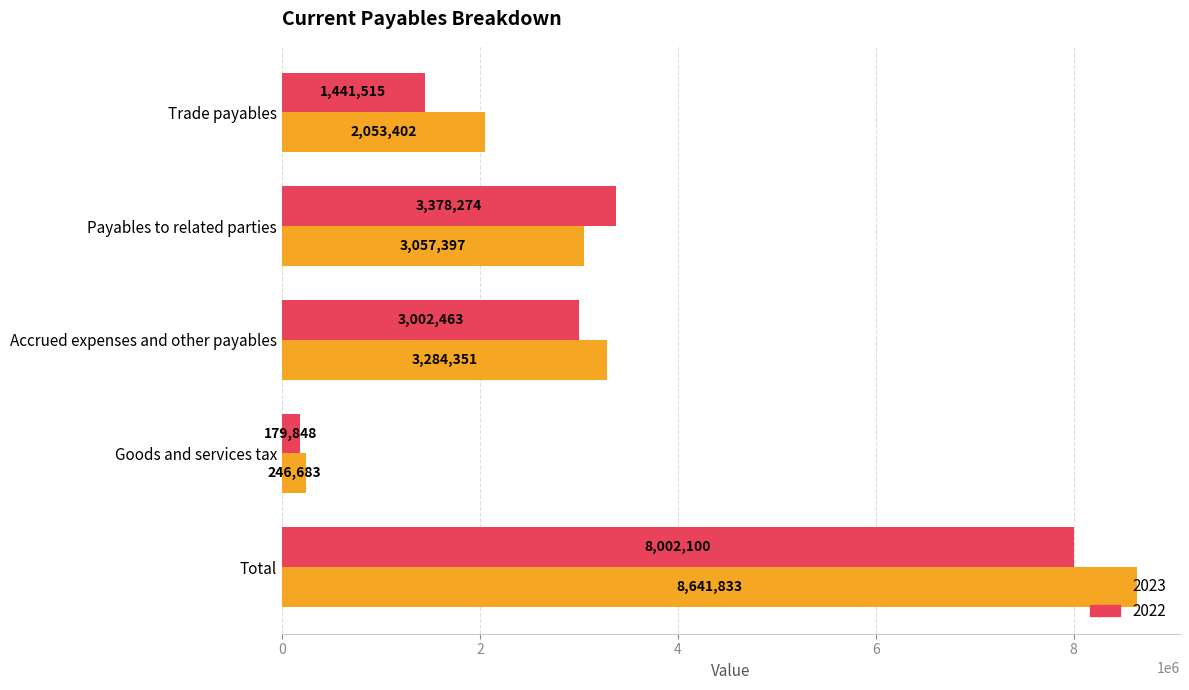

What is the difference between the 2023 values at Accrued expenses and other payables and Goods and services tax?

3037668